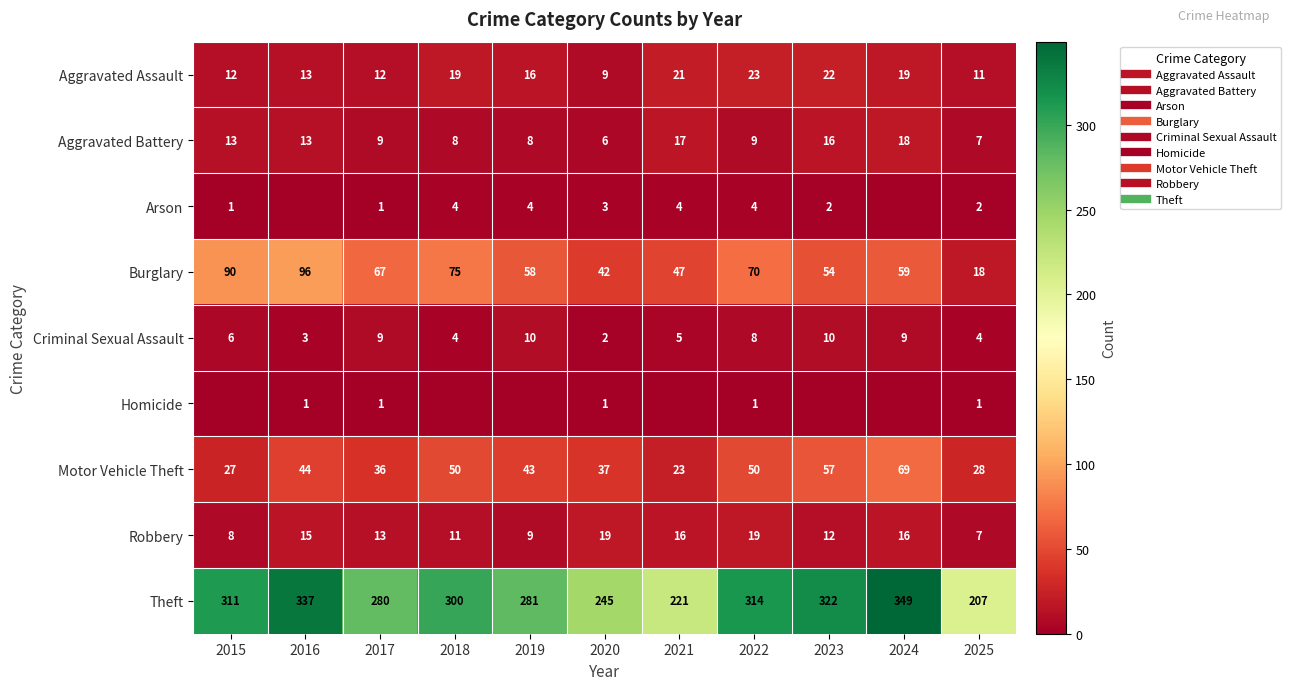

At which category is the sum across all series the highest?

2024